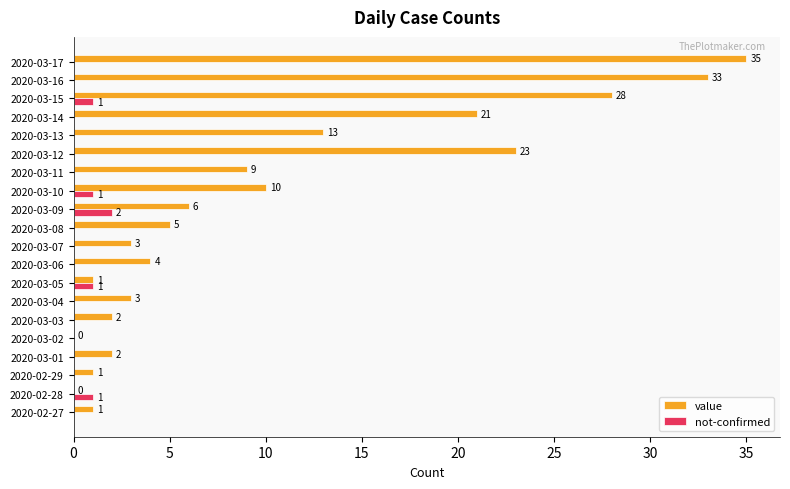

At which label is value closest to 17?

2020-03-13